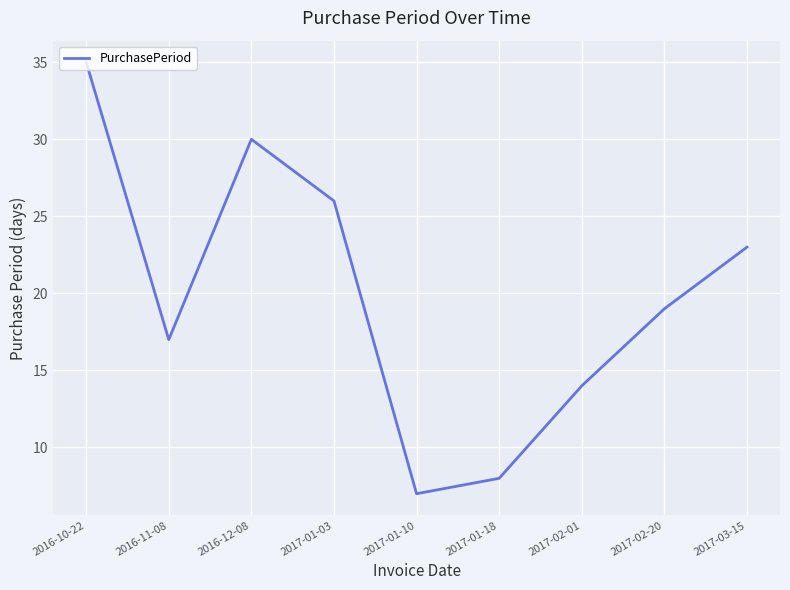

At which label does the data first exceed 19?

2016-10-22